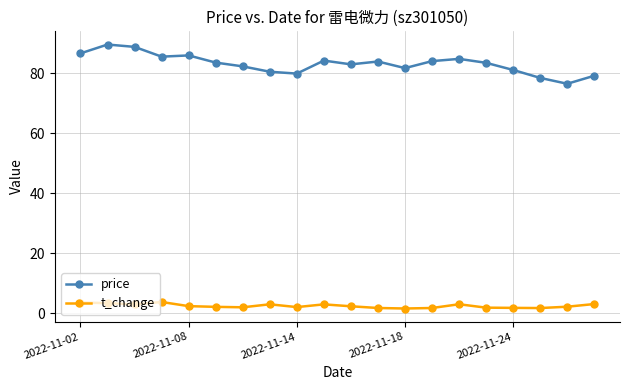

Is this an area chart (filled region under the line)?

No